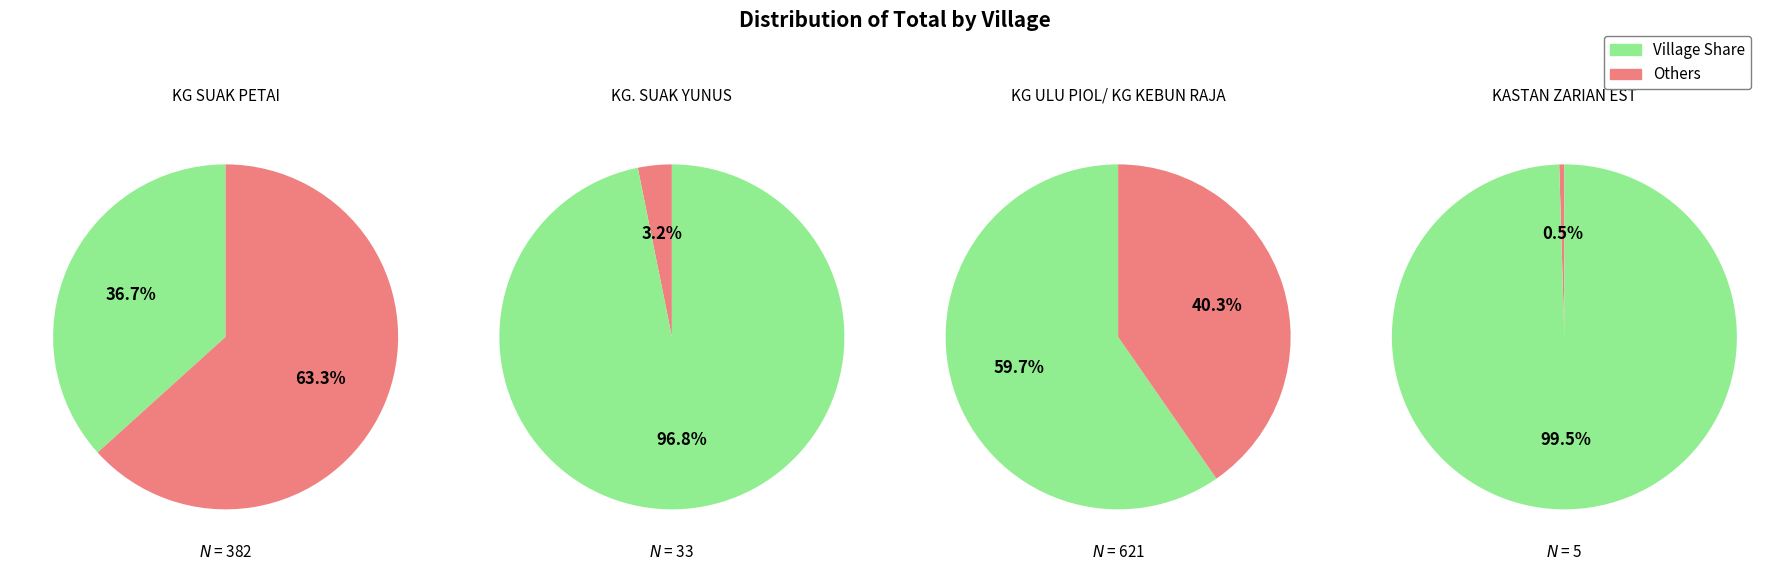

What is the change in value from KG. SUAK YUNUS to KASTAN ZARIAN EST?

-28